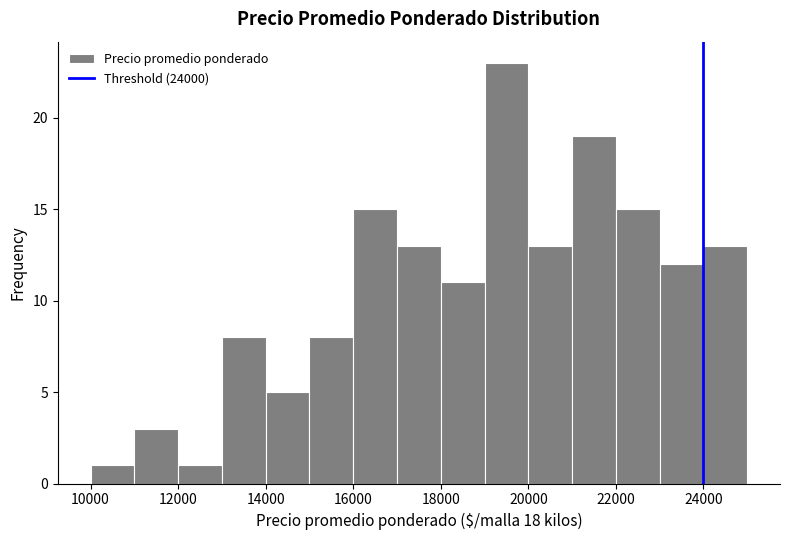

Over which range of the x-axis is the bar tallest?

19000 to 20000